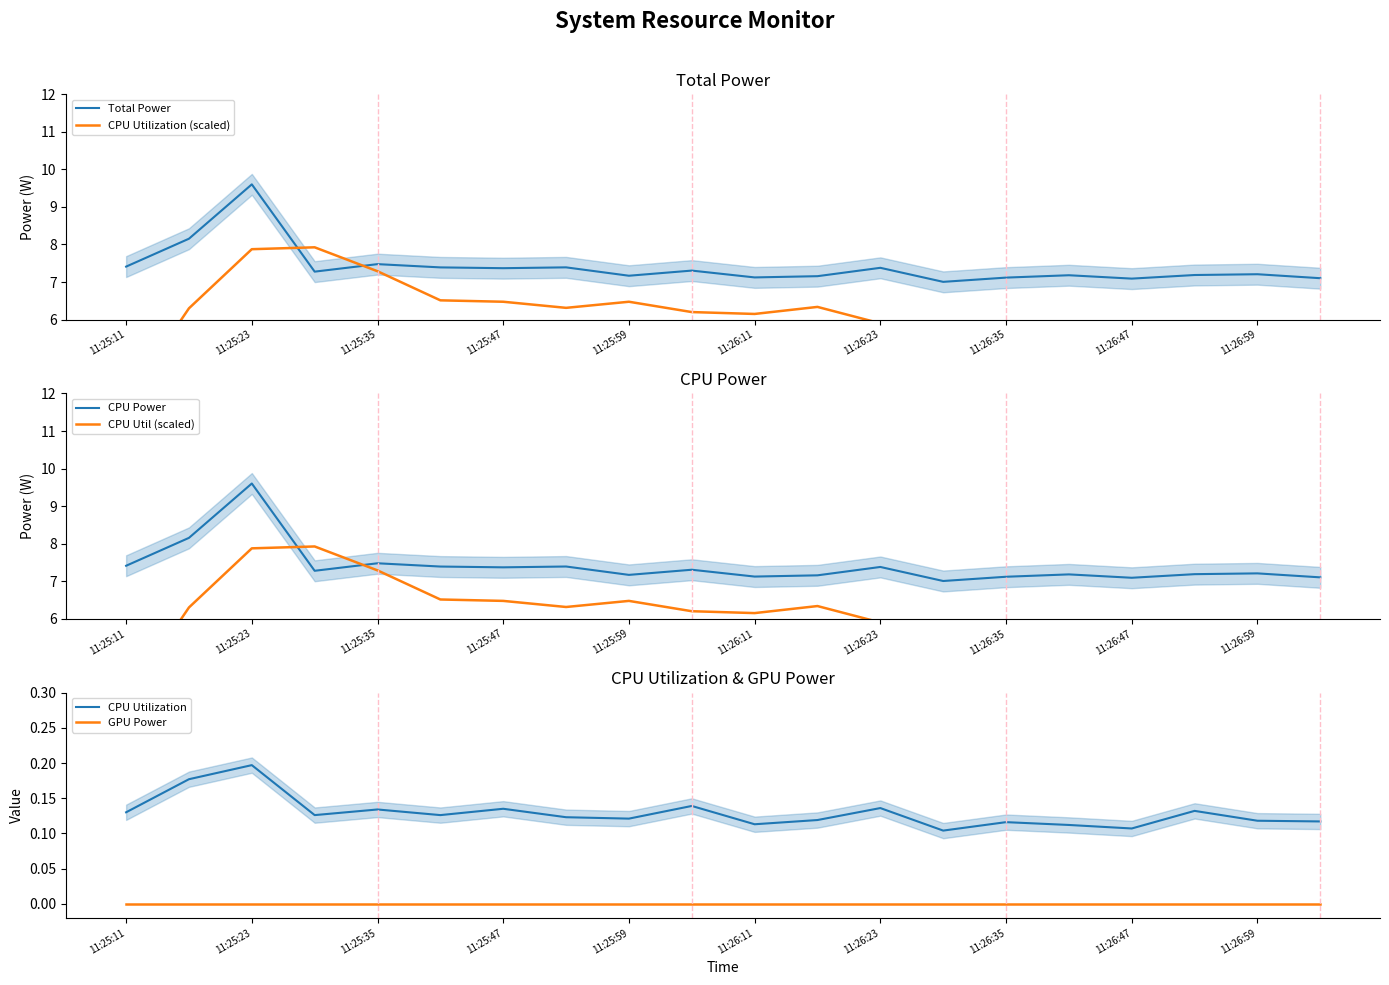

Is it true that Total Power equals 7.1 at 11:26:35?

True